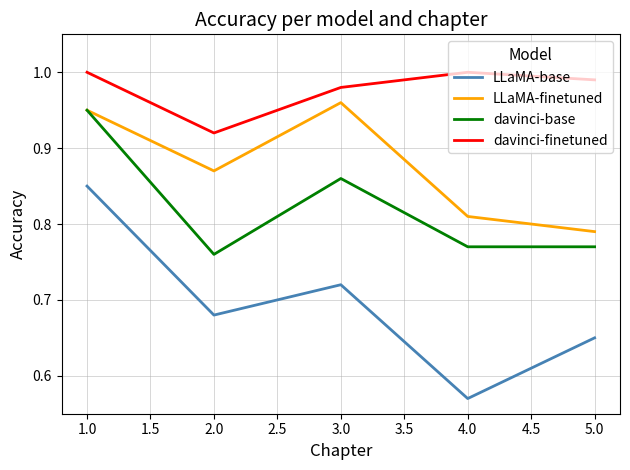

At which category does the chart reach its minimum across all series?

4.0